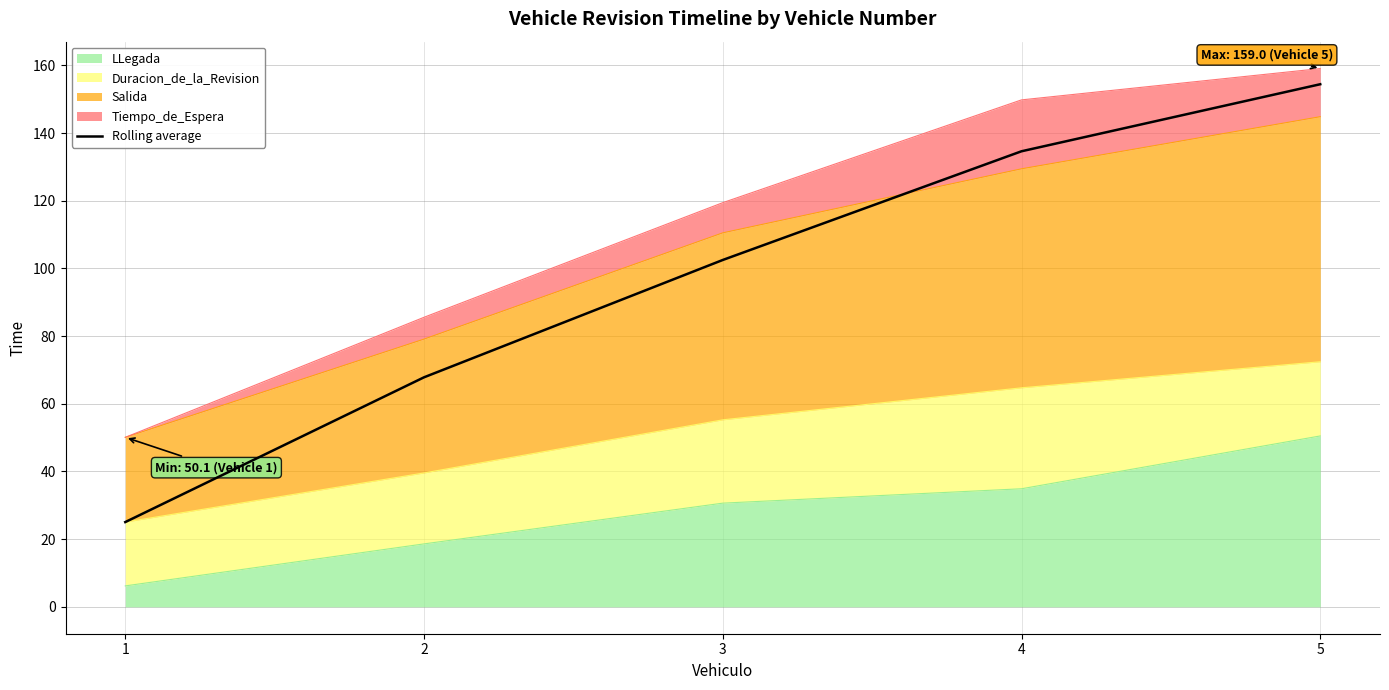

What is the smallest value displayed?

25.0